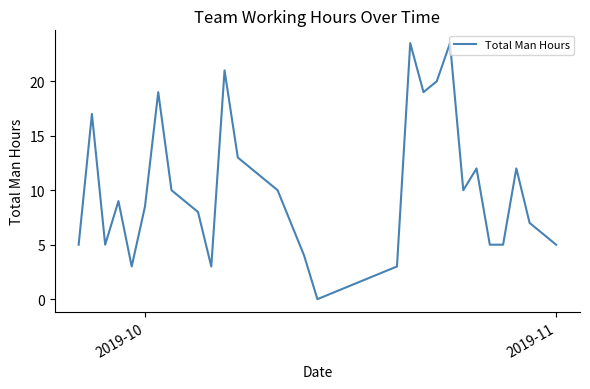

What is the greatest value displayed?

23.5